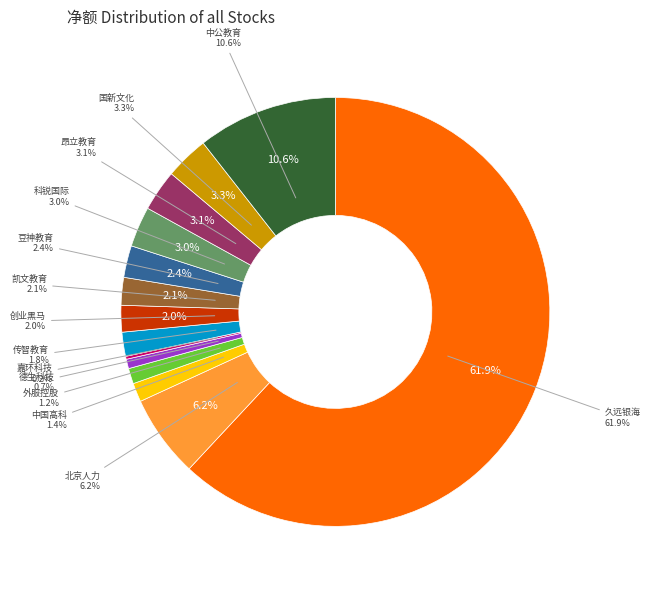

Count the number of slices in the pie.

14